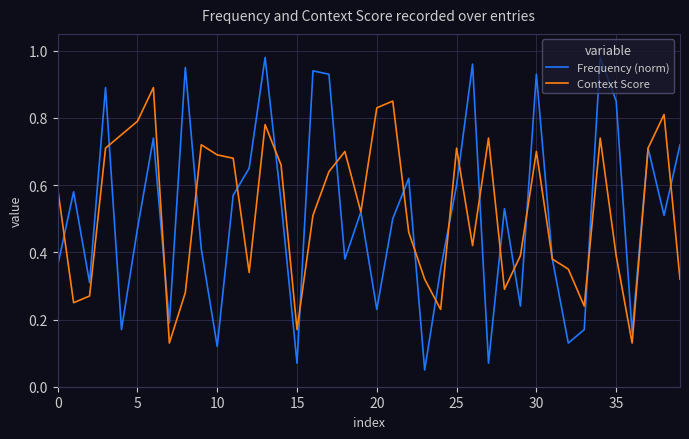

Rank the series by their maximum value, from lowest to highest.

Context Score, Frequency (norm)